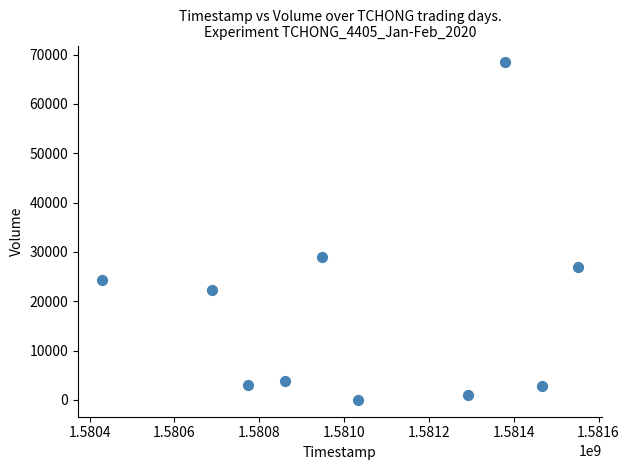

What Y value in the scatter plot is closest to 34200?

29000